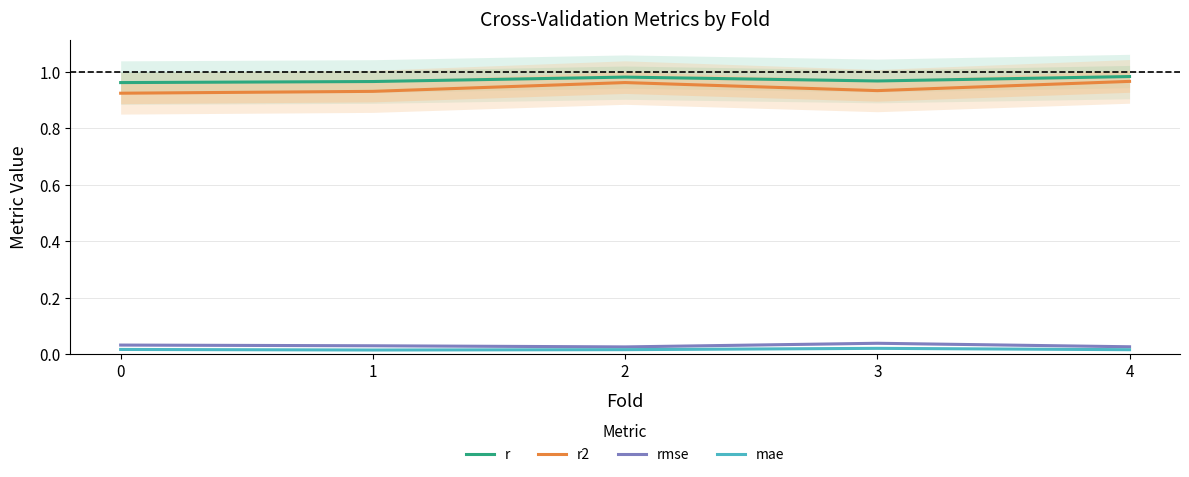

What is the difference between the highest and lowest values at 2?

1.0